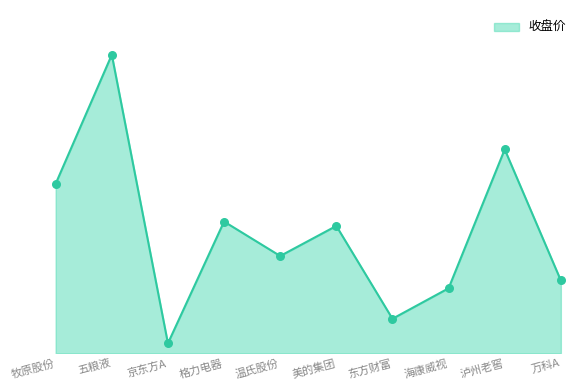

At which category is the sum across all series the highest?

五粮液